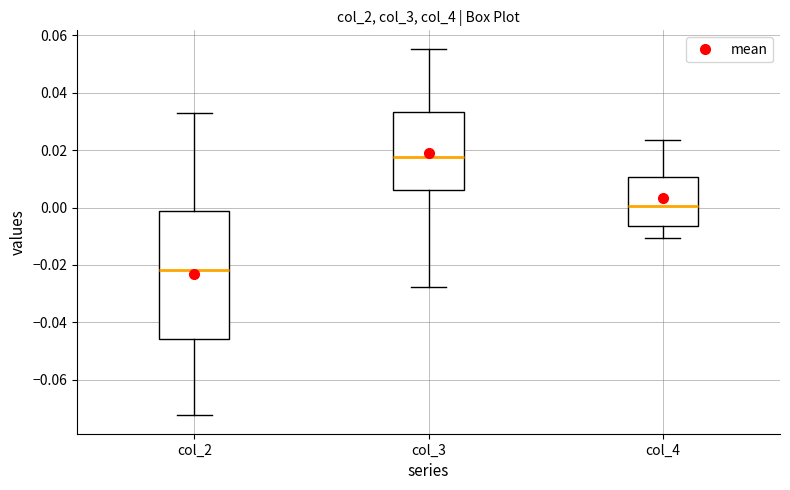

Reading left to right, transcribe this box plot: for each box, give where its median line is, the range the box spans, and where its two whiskers end, as read against the y-axis. The values are not printed on the chart, so give them approximately, as read against the axis.

col_2: median -0.022, box -0.046 to -0.002, whiskers -0.072 to 0.034
col_3: median 0.018, box 0.006 to 0.034, whiskers -0.028 to 0.056
col_4: median 0.000, box -0.006 to 0.010, whiskers -0.010 to 0.024